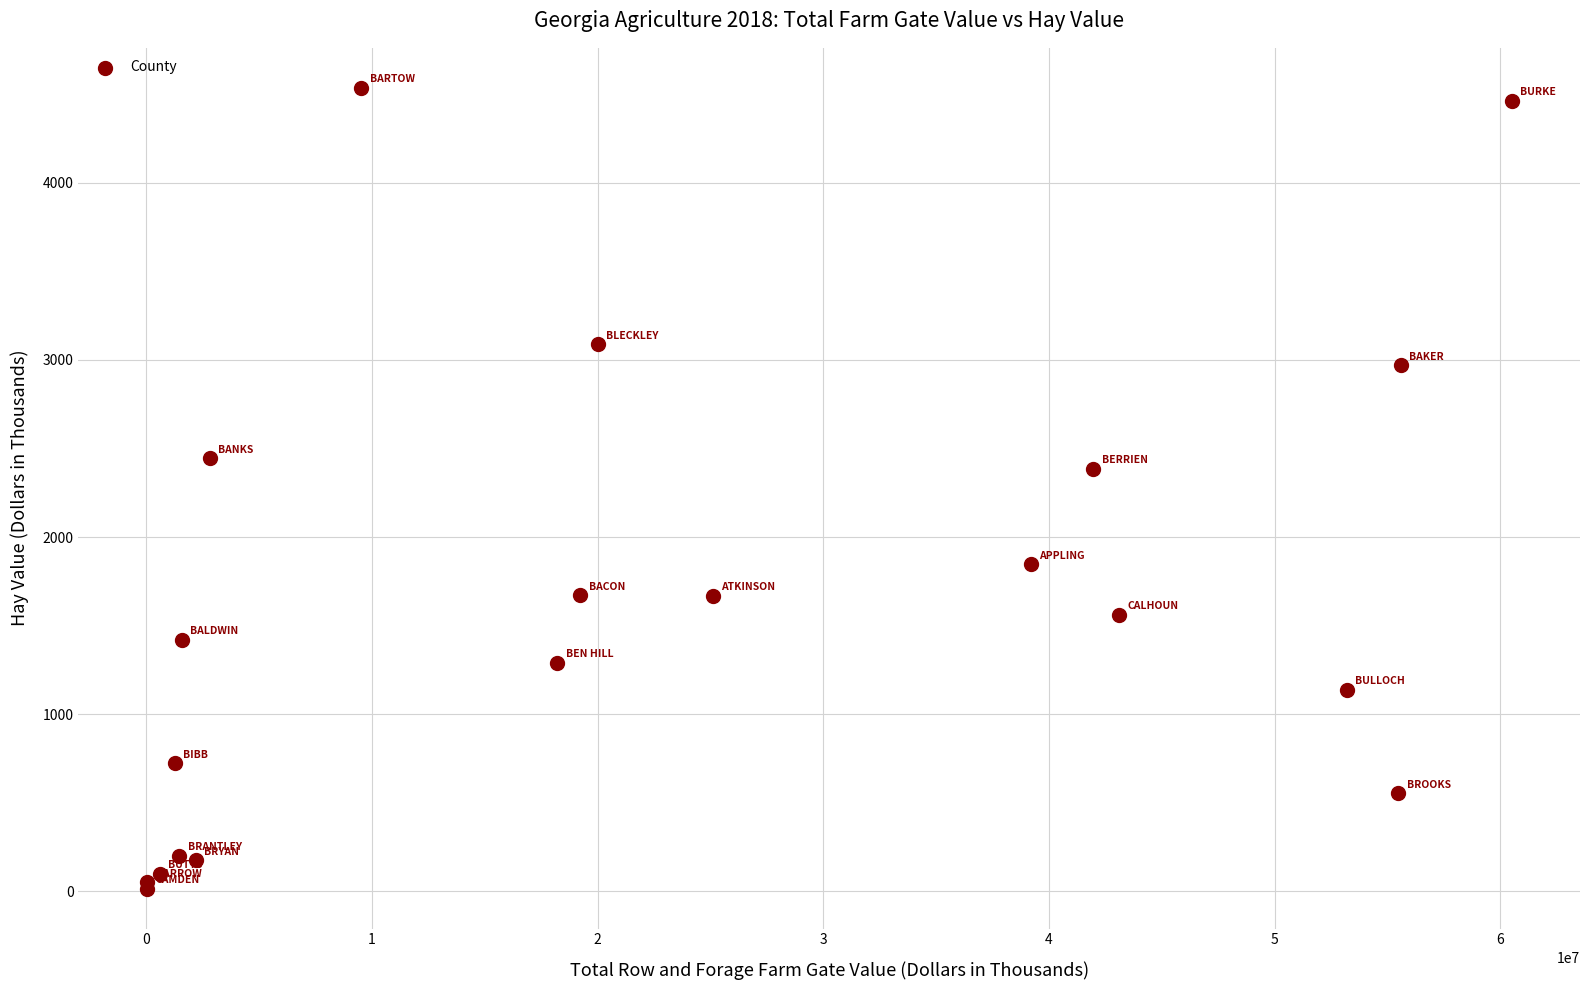

What Y value in the scatter plot is closest to 2275?

2386.8